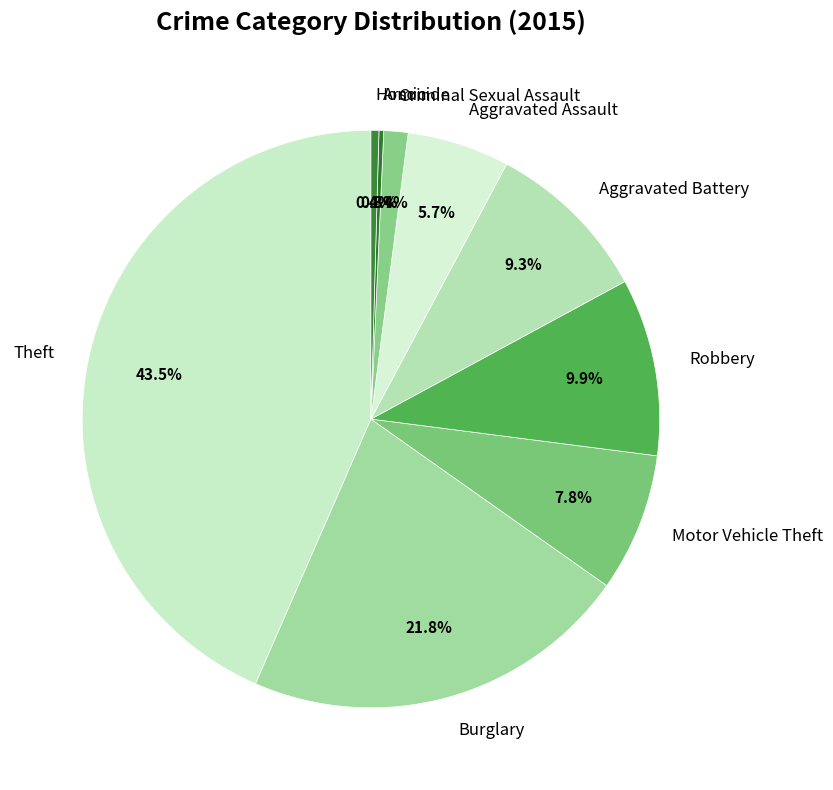

Is it true that Aggravated Assault is 1% of the pie?

False